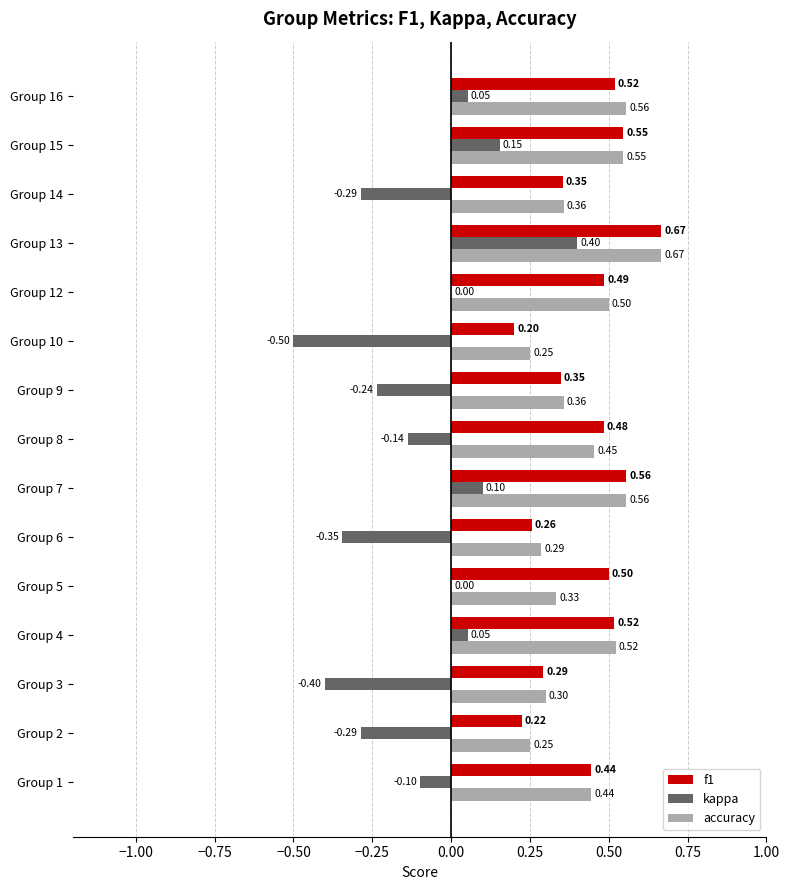

What is the sum of the accuracy values at Group 8 and Group 15?

1.0